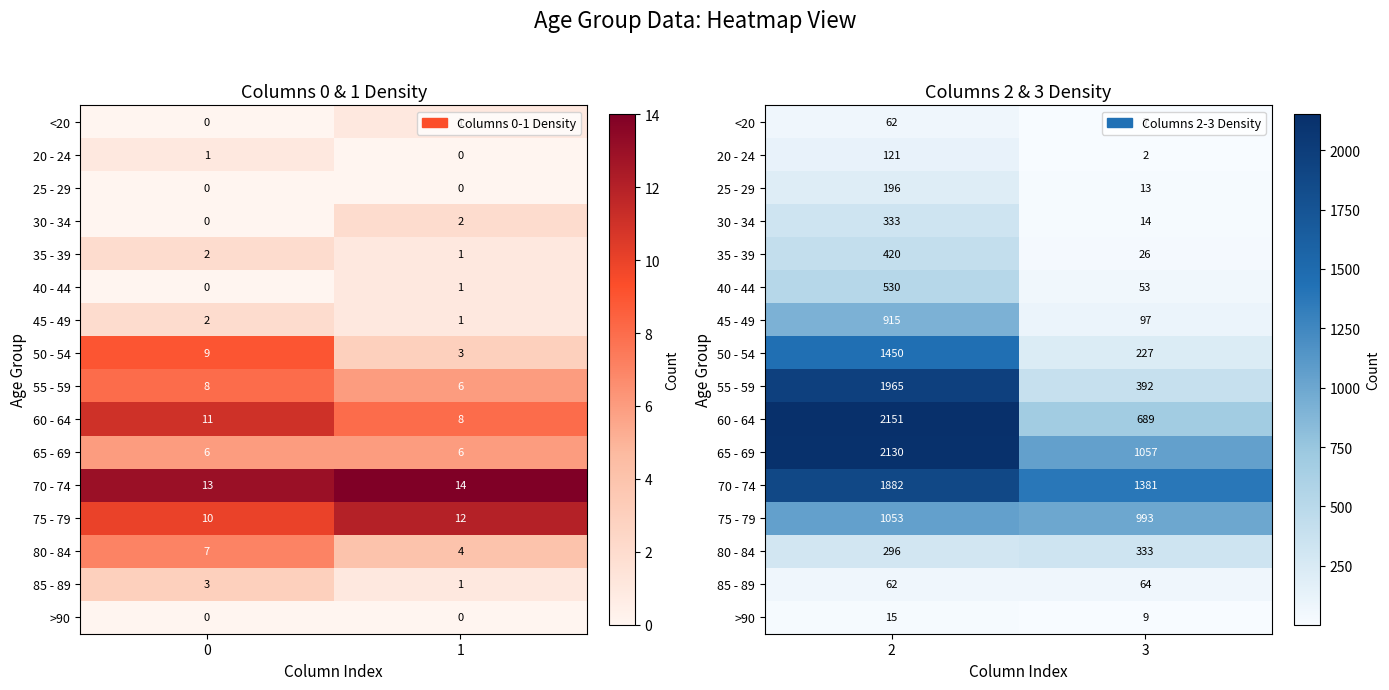

What is the difference between the maximum and minimum values in the 85 - 89 series?

2